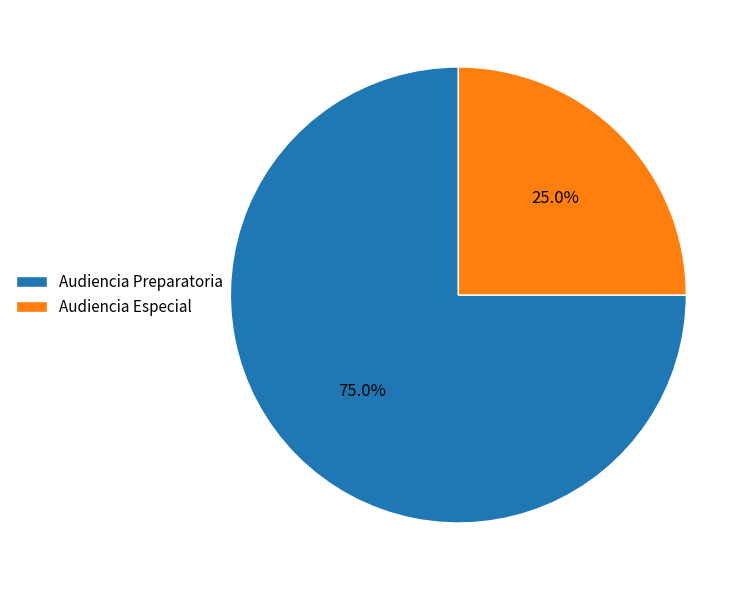

What percentage is the Audiencia Preparatoria slice, to the nearest percent?

75%